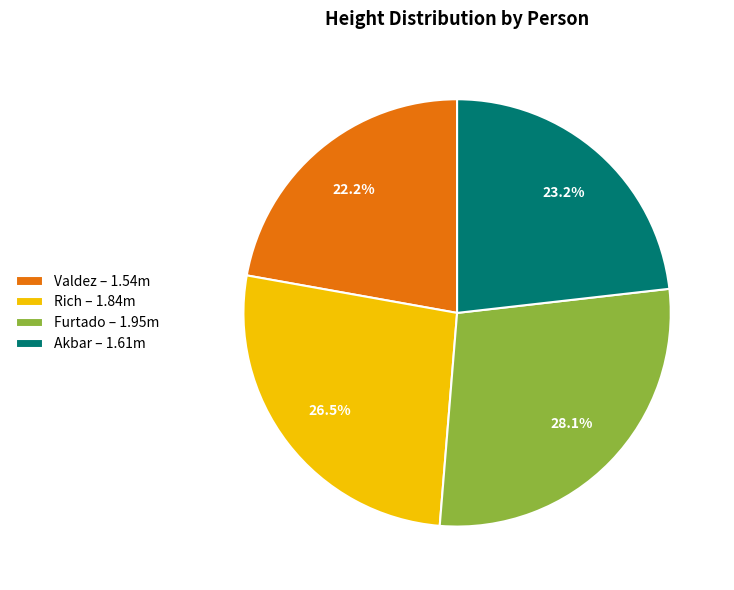

How many slices are in this pie chart?

4